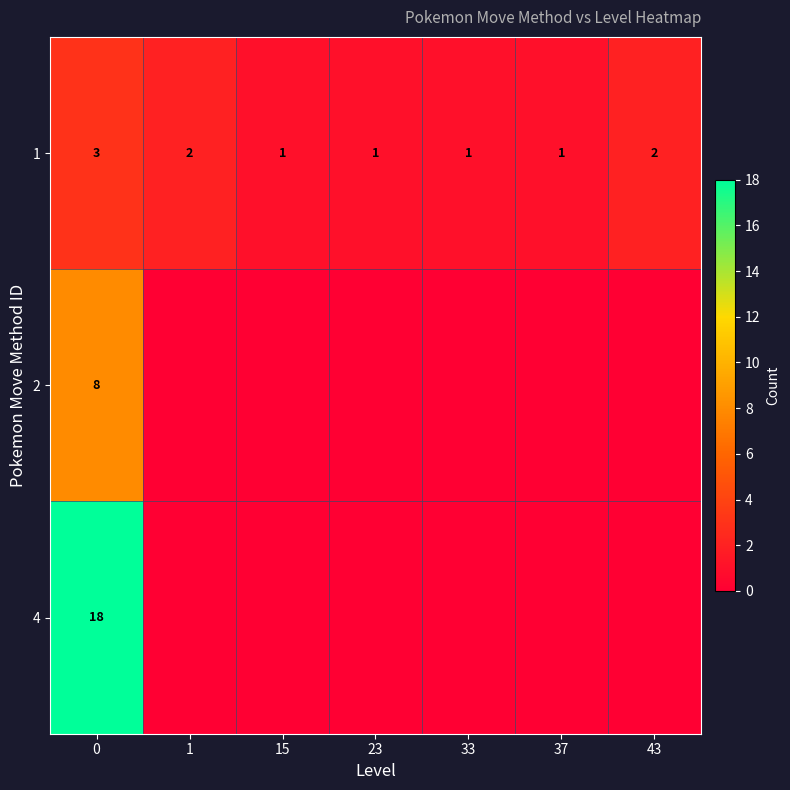

Between 33 and 23, which is larger?

33